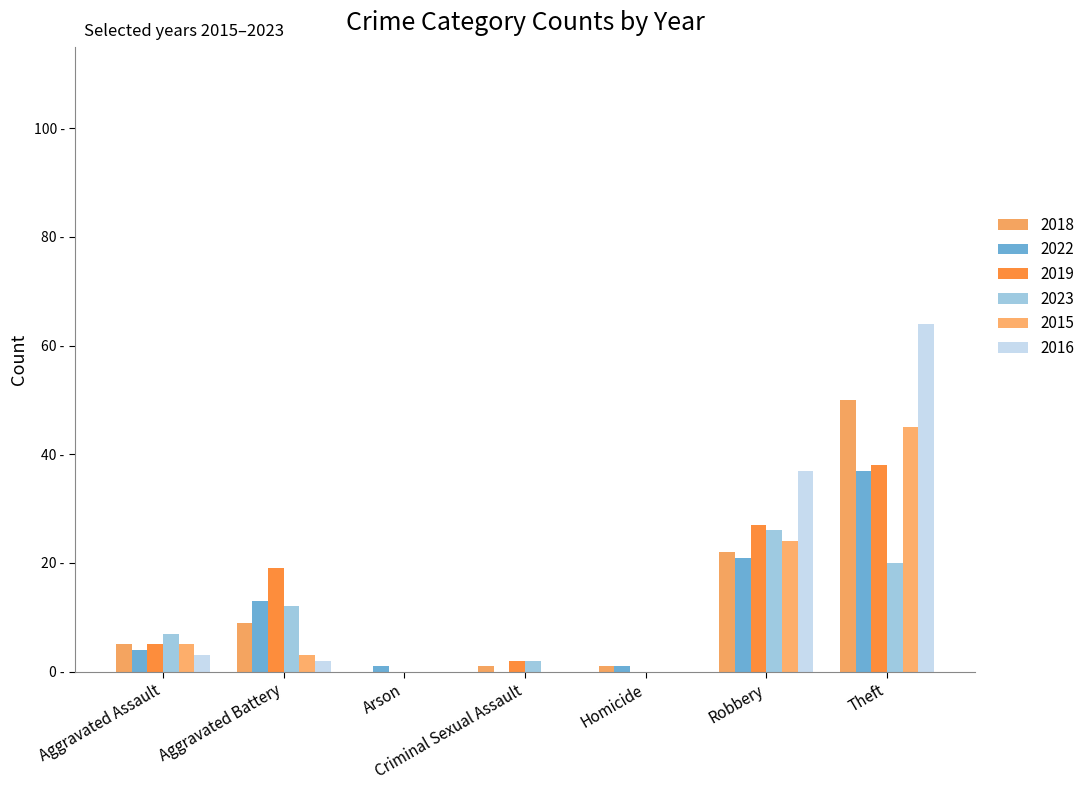

The 2018 series shows 22 at Robbery. True or false?

True